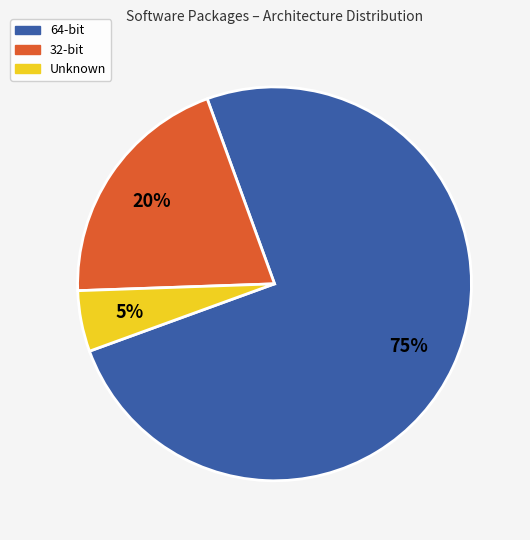

Is there any slice that represents more than half of the pie?

Yes